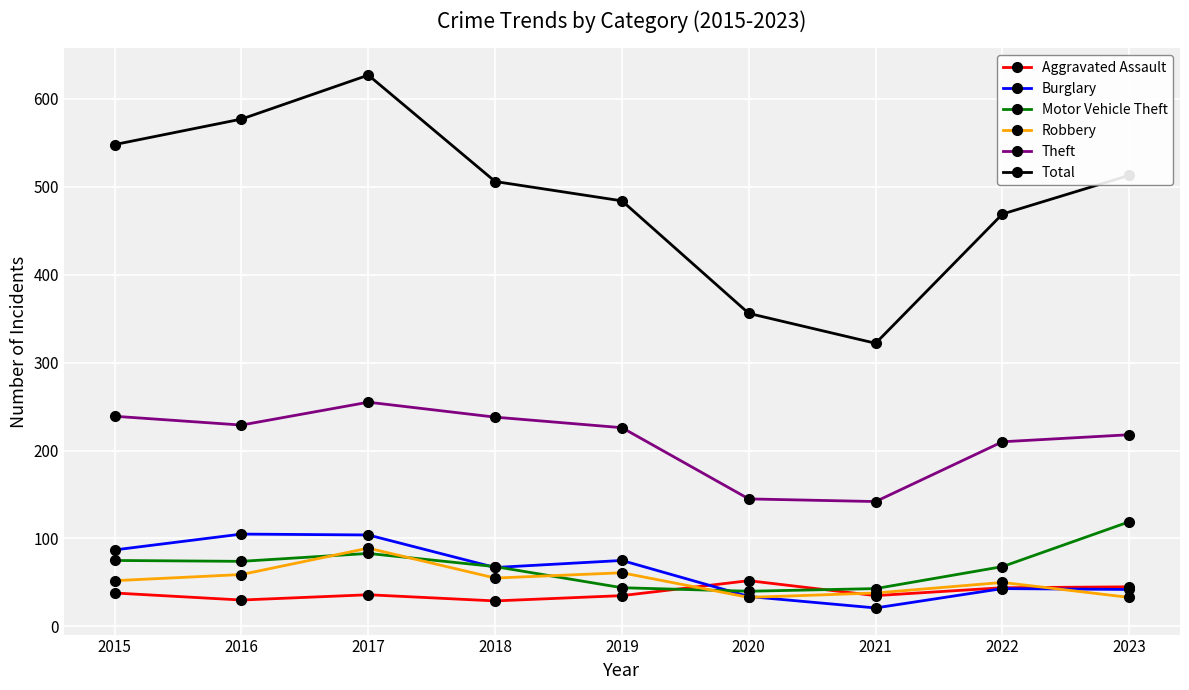

True or false: Burglary has a value of 74 at 2022.

False